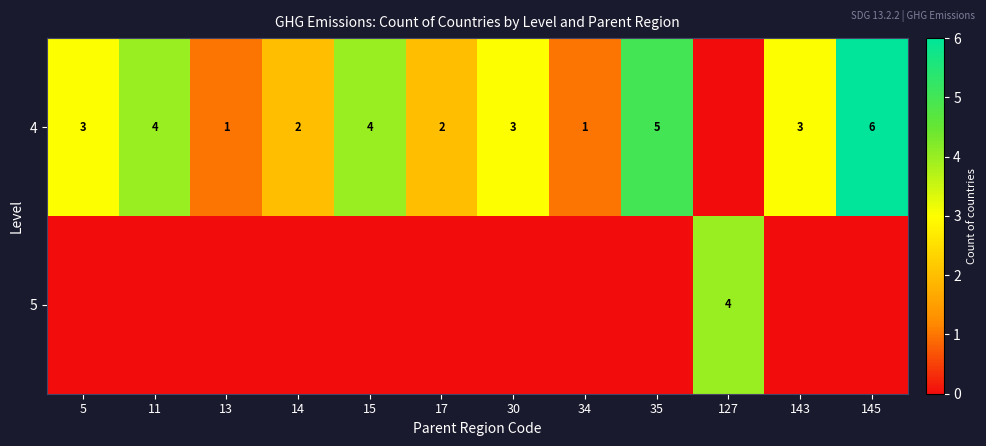

The value of 4 at 5 is 4. True or false?

False